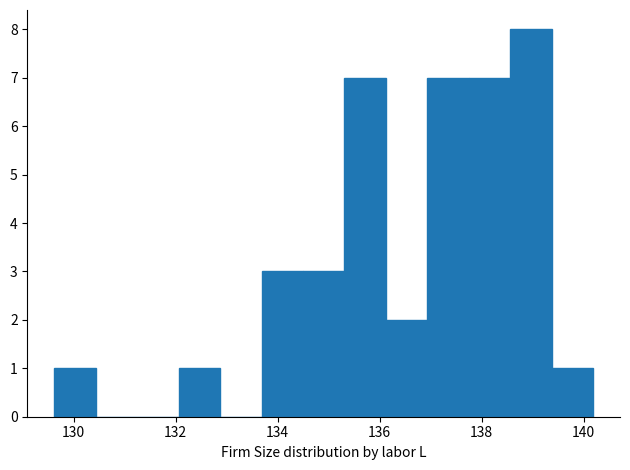

What is the height of the bar covering 129.6 to 130.4 on the x-axis? Neither the bar edges nor the heights are printed on the chart, so give them approximately, as read against the axes.

1